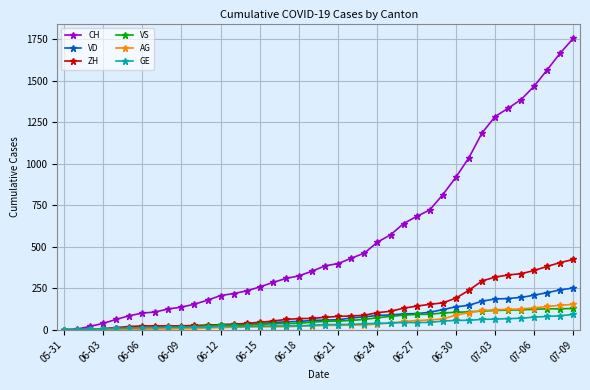

Which series has the largest total across all categories?

CH